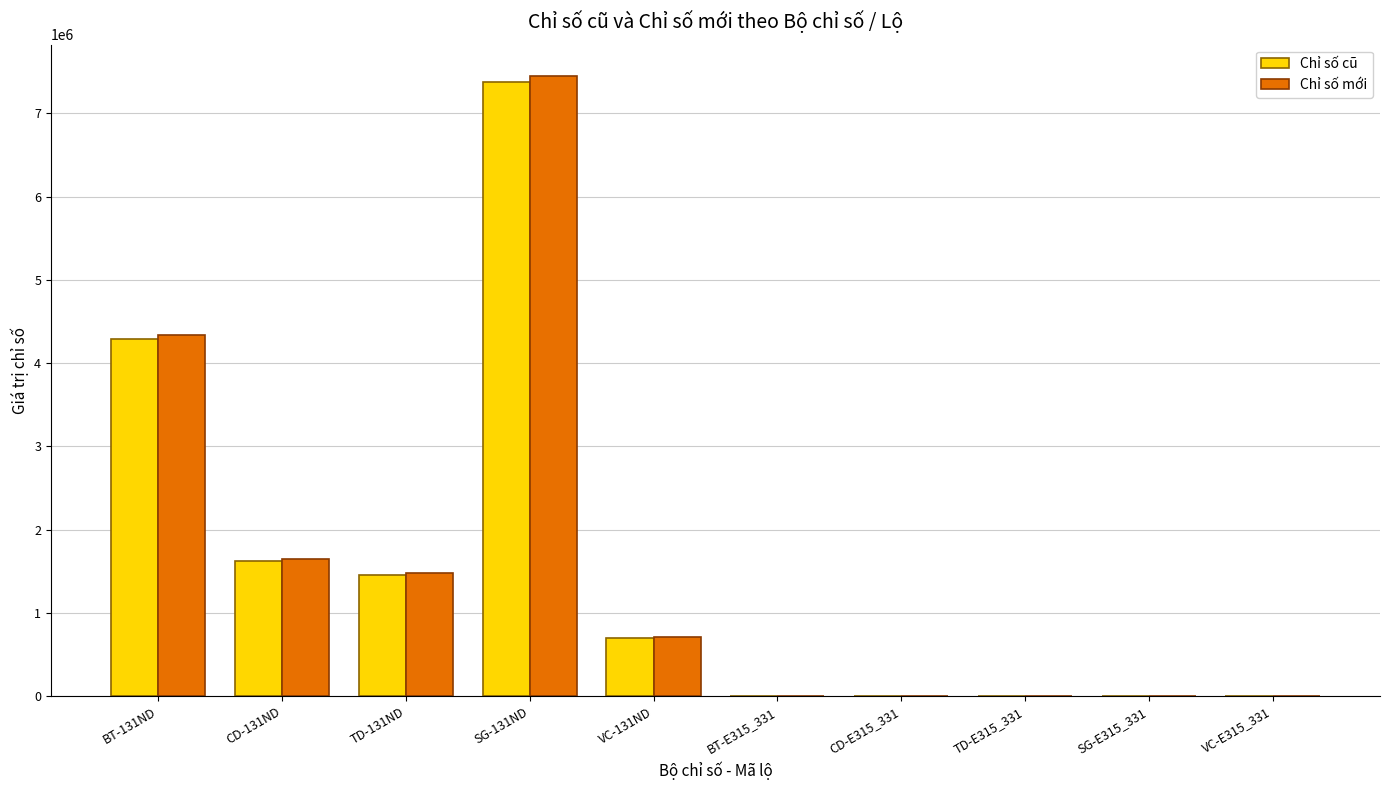

What is the sum of the Chỉ số cũ values at TD-131ND and BT-131ND?

5742437.5